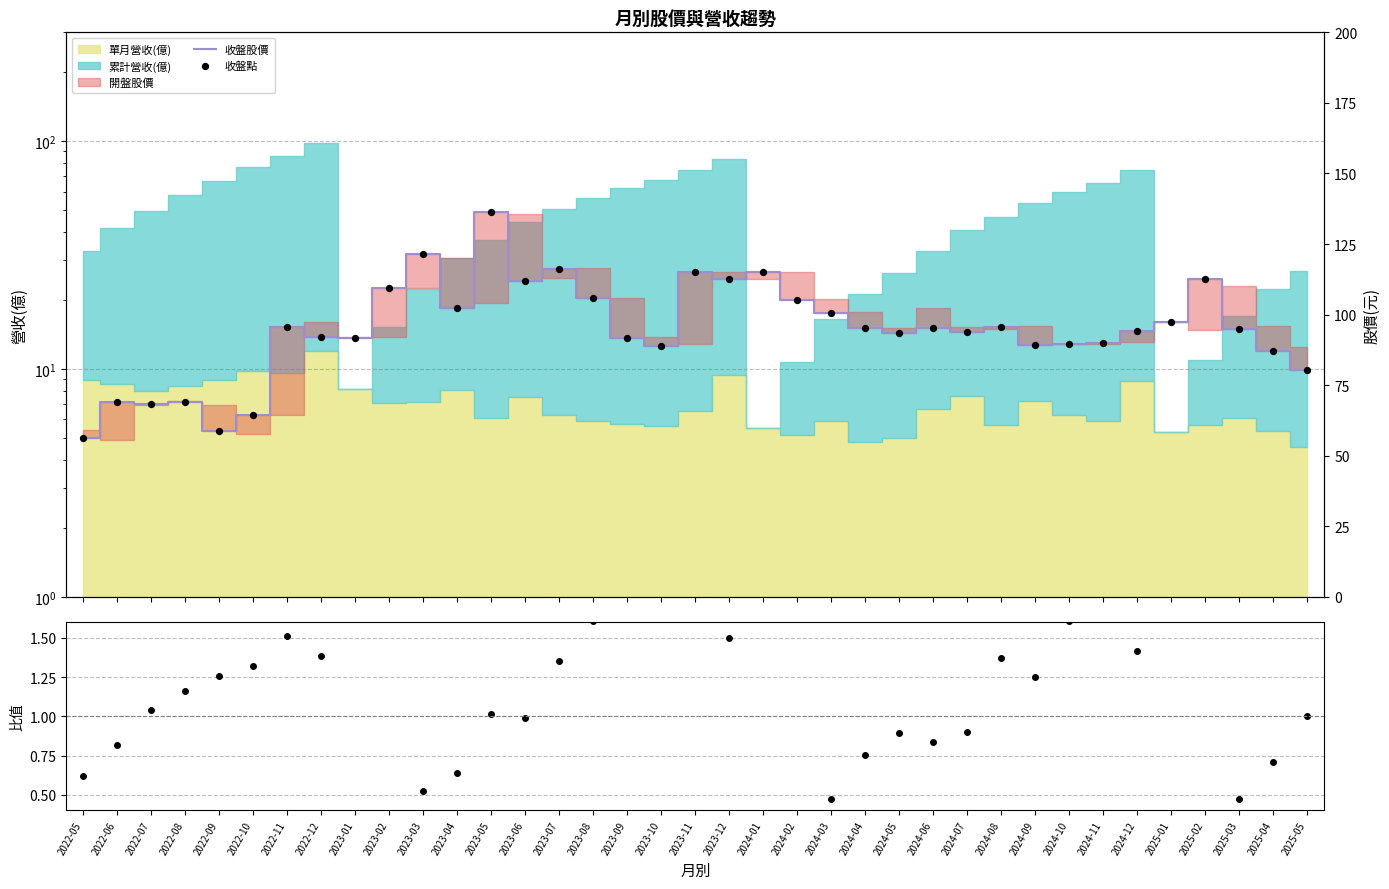

Which series contains the lowest Y value?

累計/單月 比值